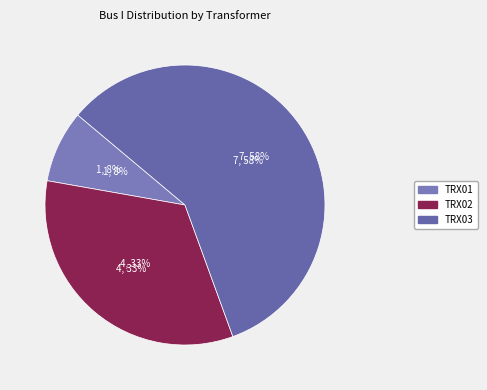

How many segments does this pie chart have?

3